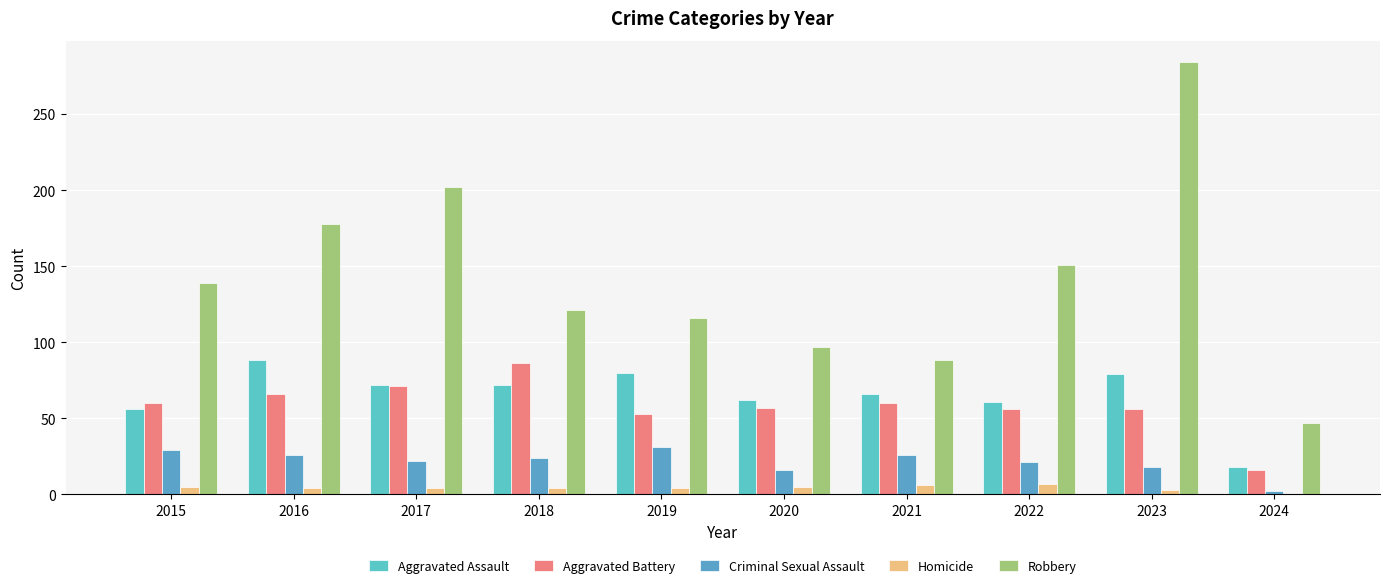

Which has a higher value, 2015 or 2024?

2015